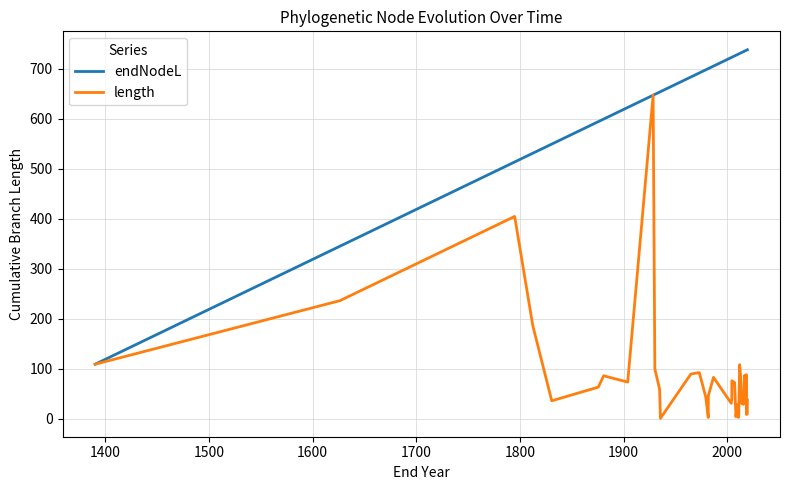

List the series in order of their peak value, lowest first.

length, endNodeL